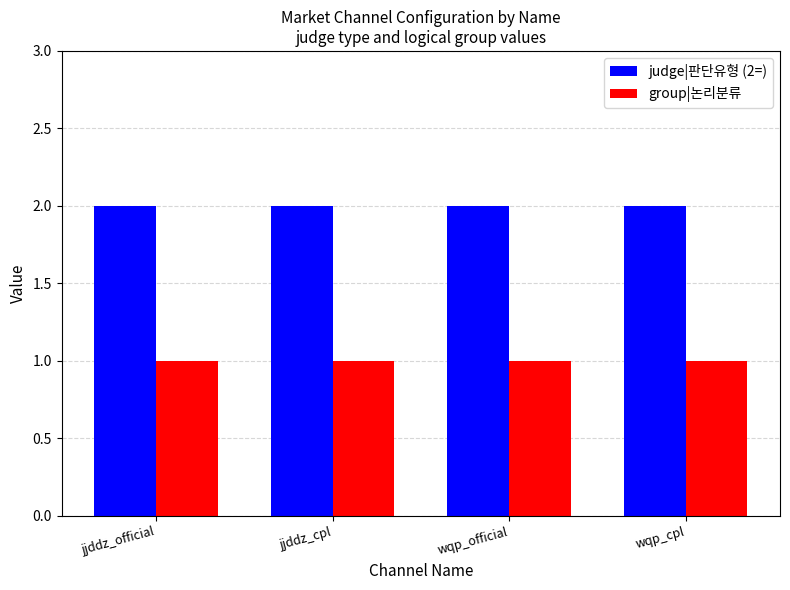

Rank the series by their average value, from highest to lowest.

judge|판단유형 (2=), group|논리분류